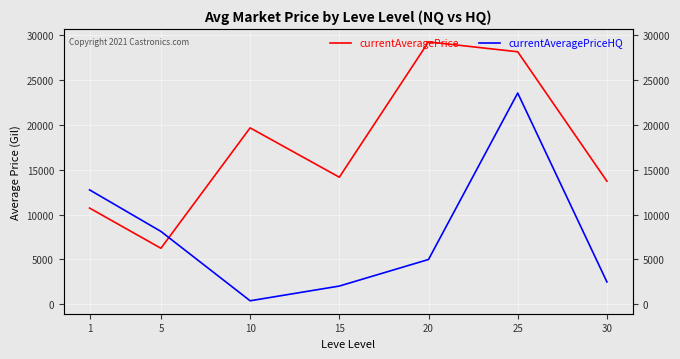

Which category has the lowest value across all series?

10